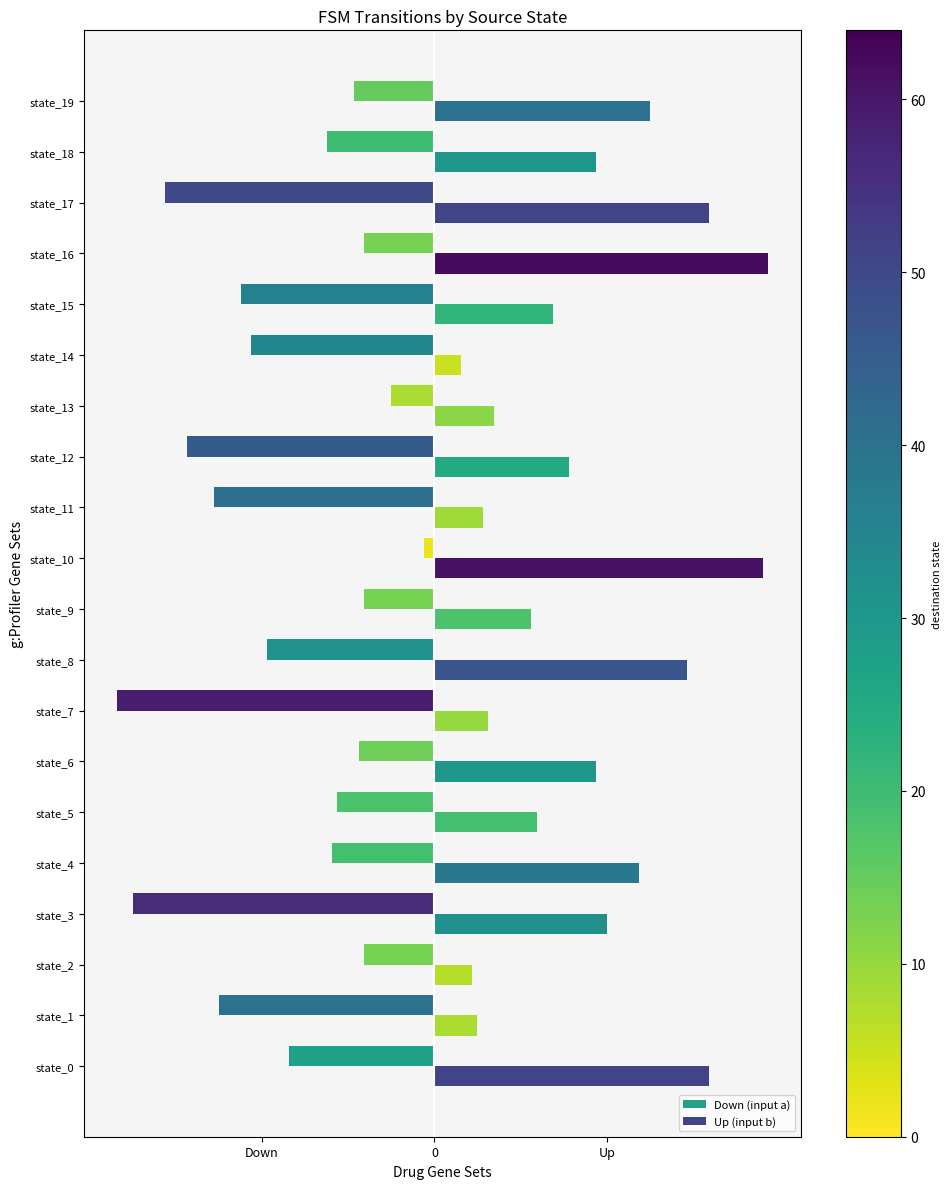

Are the bars grouped side by side (vs. stacked)?

Yes